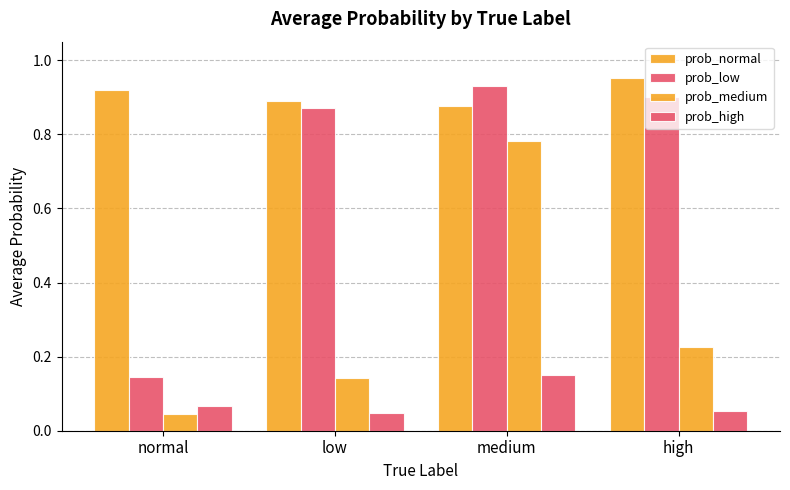

Between low and medium, which series saw the biggest shift?

prob_medium